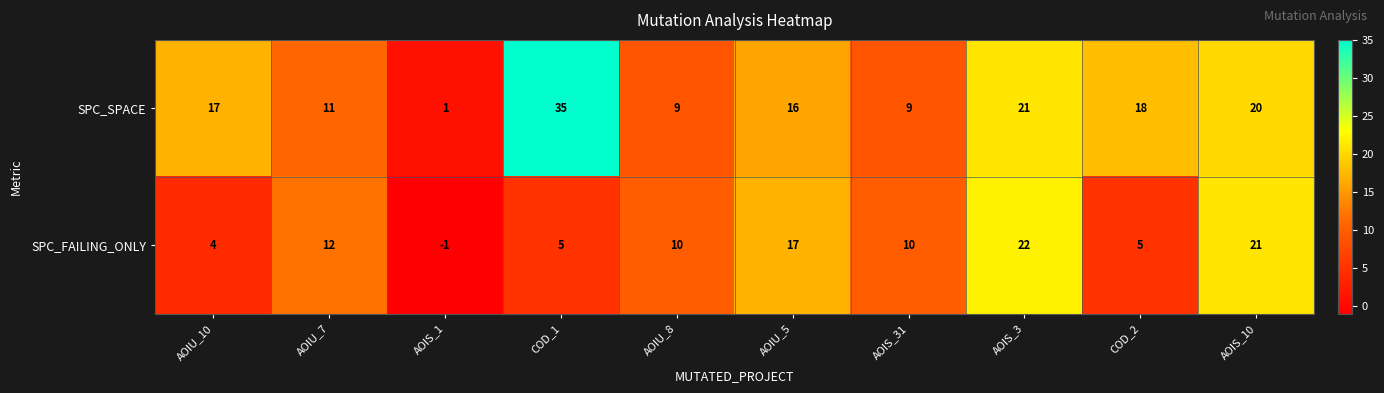

The value of SPC_SPACE at COD_2 is 8. True or false?

False